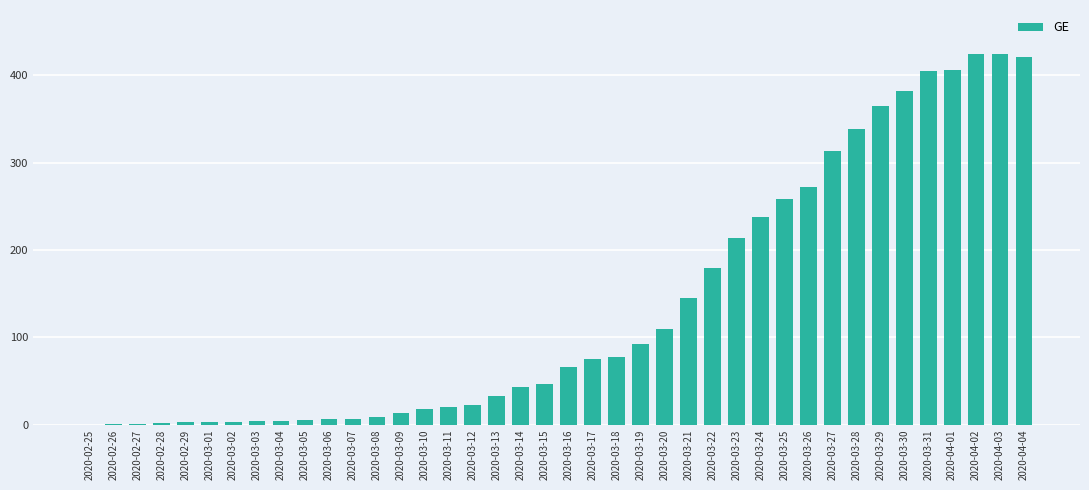

The chart shows a value of 365 at 2020-03-29. True or false?

True